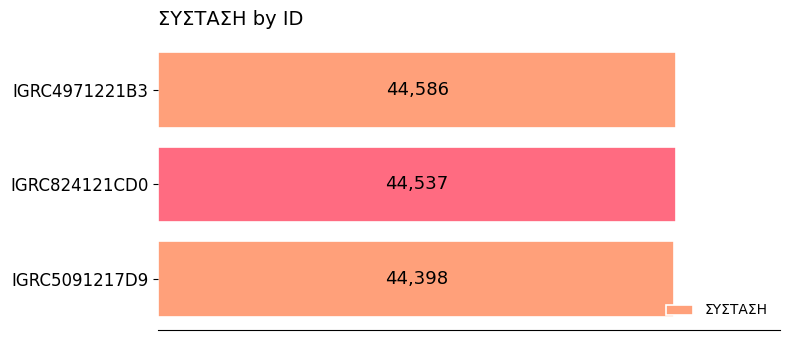

What is the difference between the maximum and second lowest values?

49